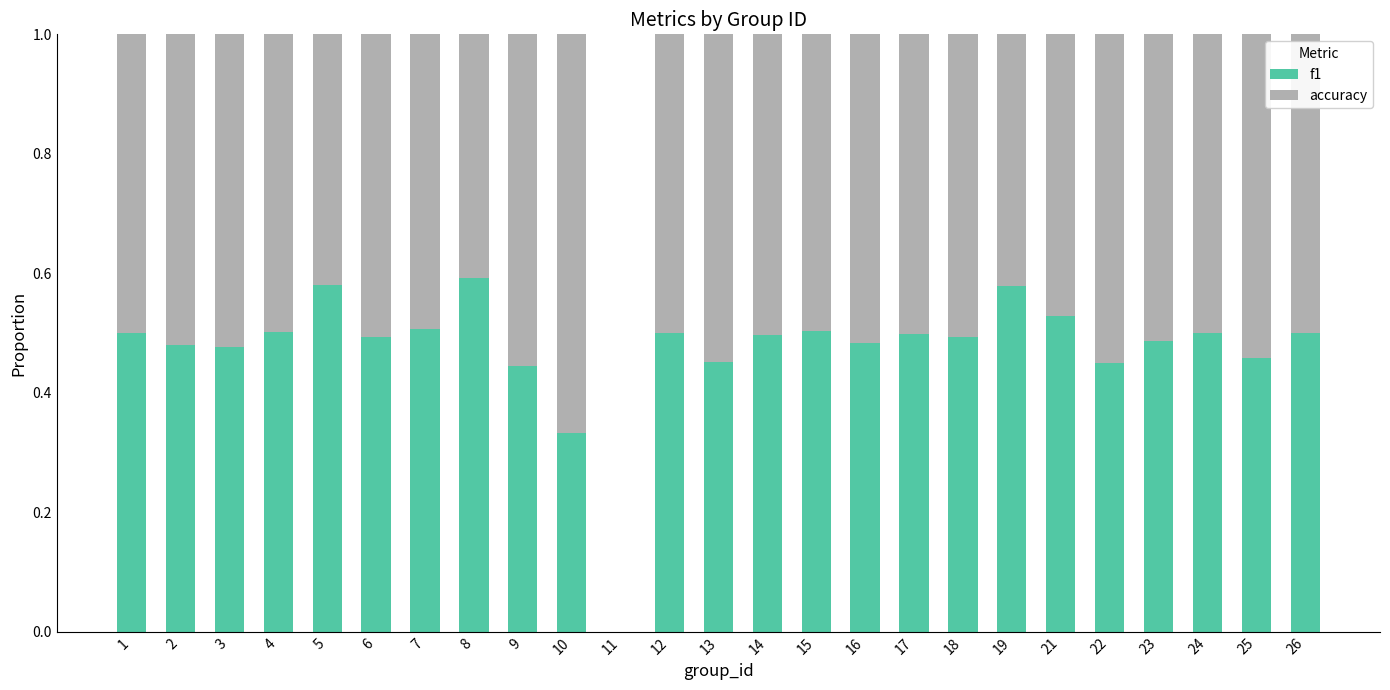

How many values in the f1 series exceed 0?

24